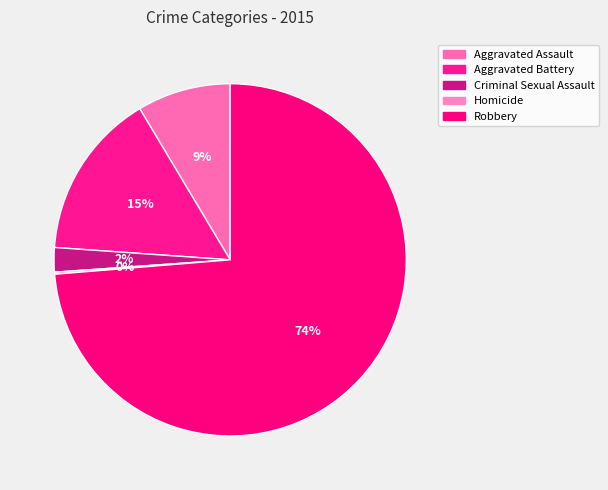

To the nearest percent, what portion does Robbery represent?

74%